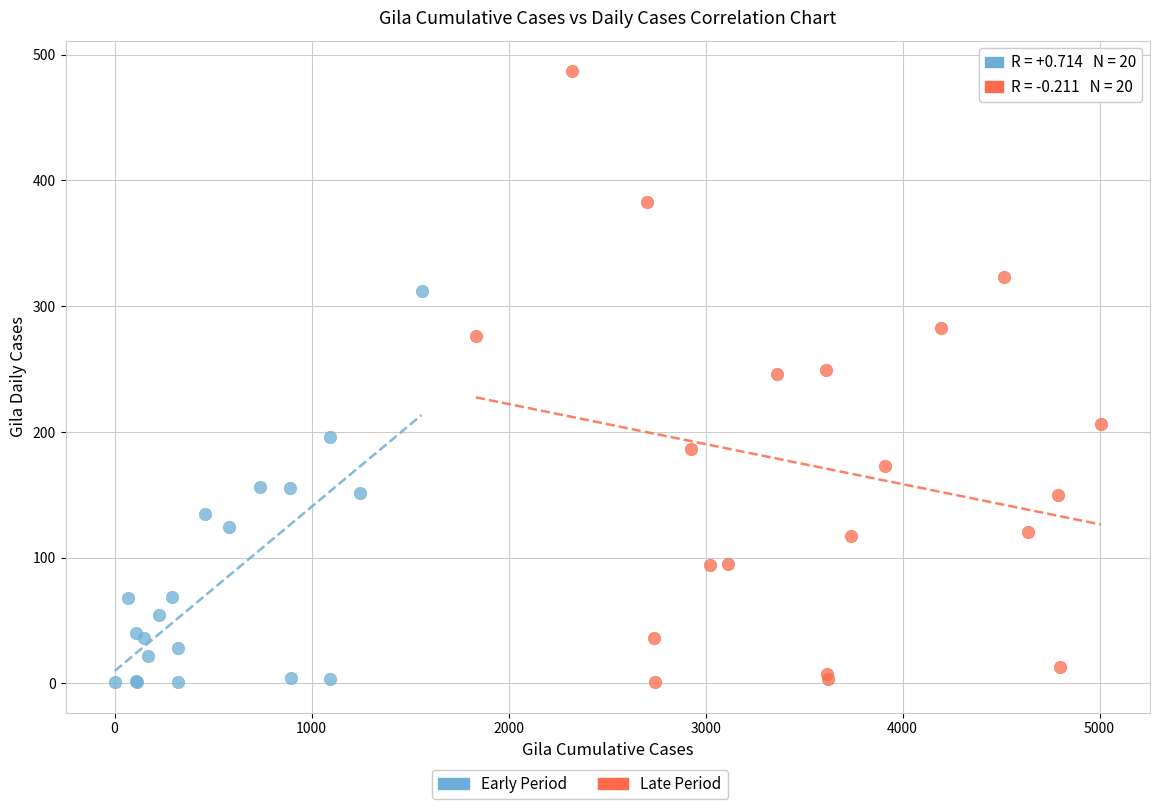

Which series reaches the maximum Y coordinate?

Late Period